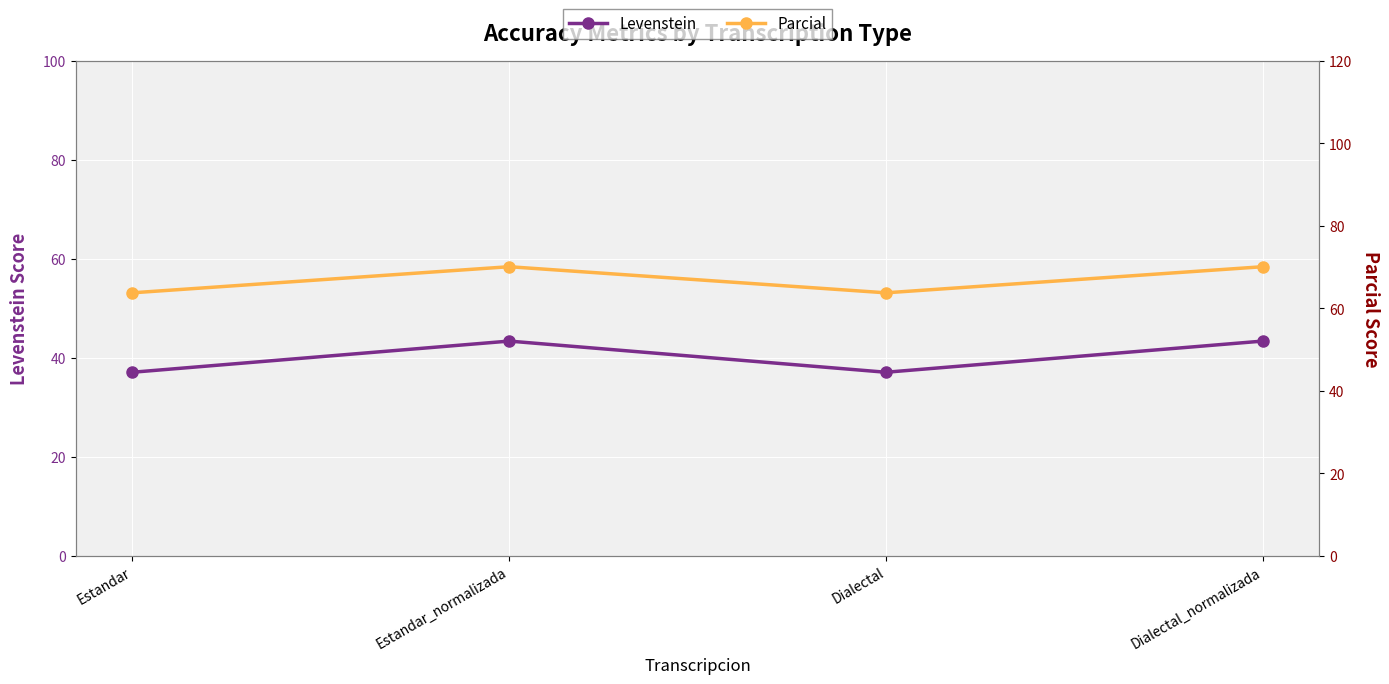

Where is the first local minimum for Parcial?

Dialectal